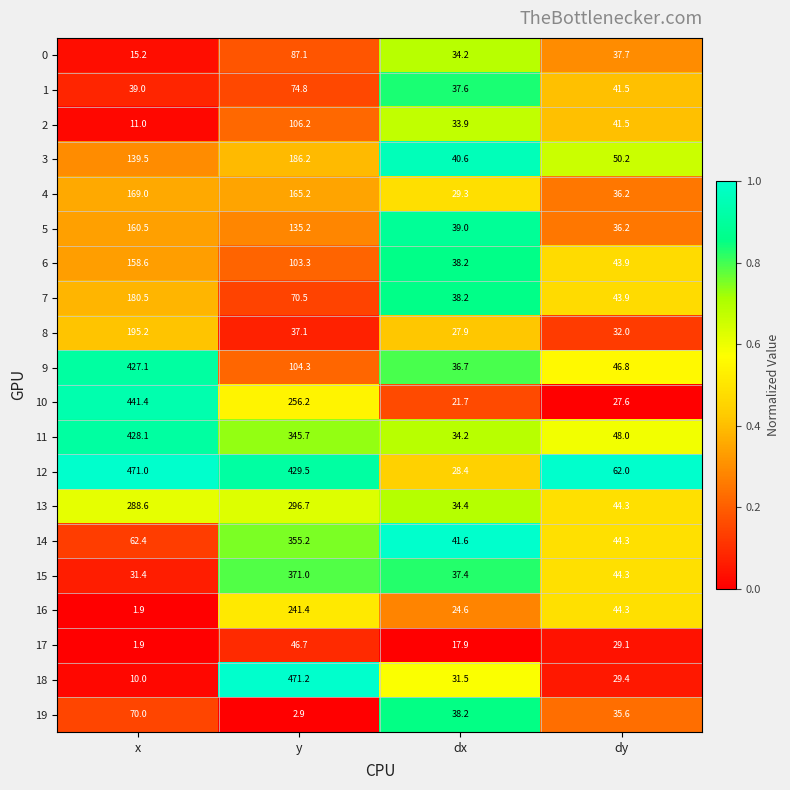

What is the total value across all series at y?

3886.4